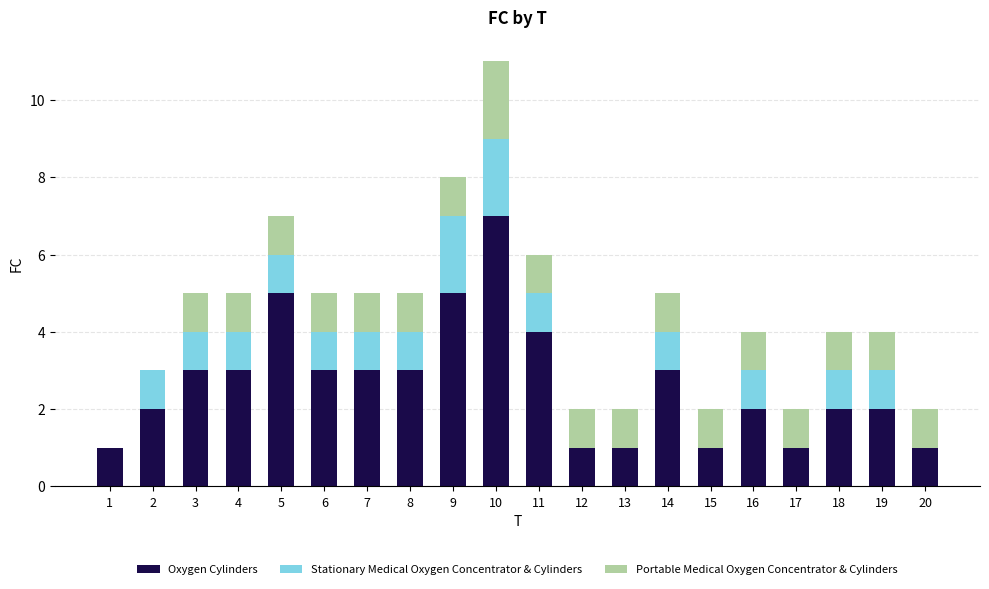

Count the number of data series in this chart.

3